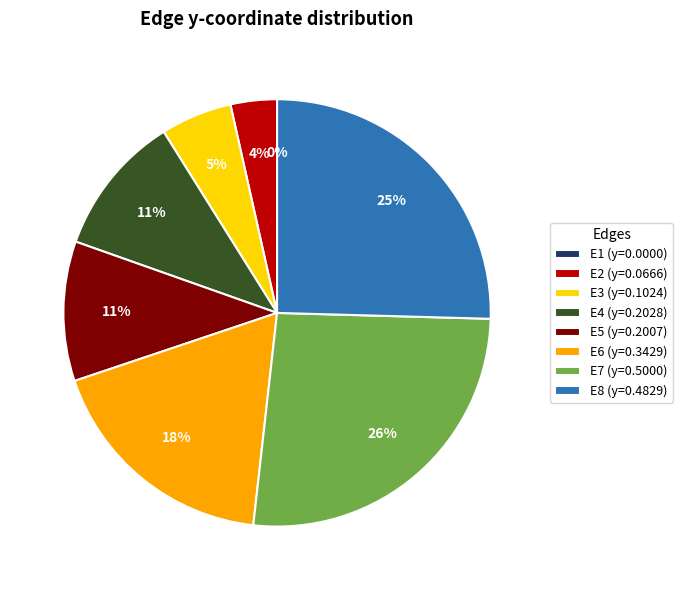

How many segments does this pie chart have?

8